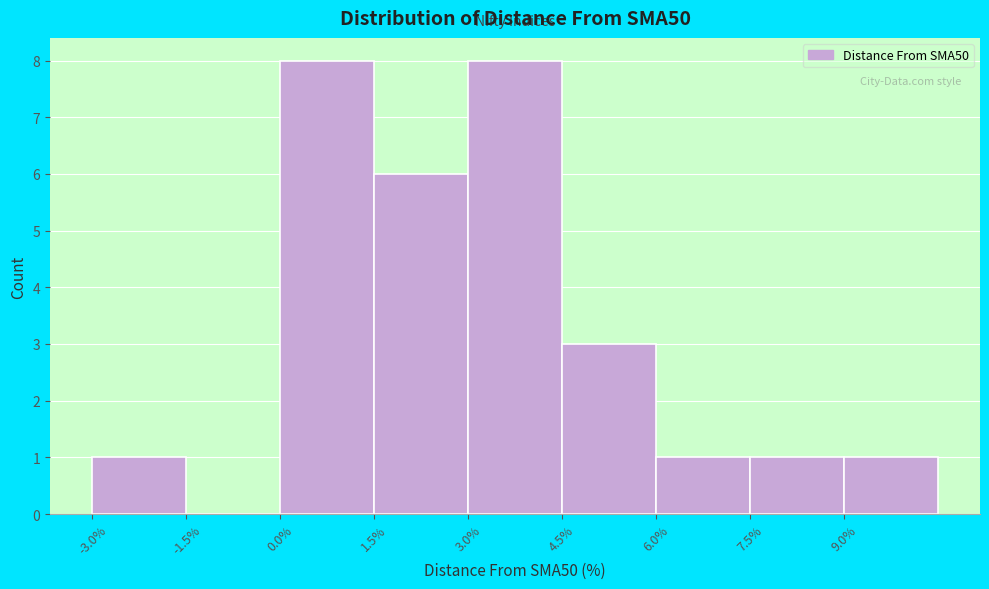

Reading left to right, list every bar in this chart as the range it spans on the x-axis followed by its height. Neither the bar edges nor the heights are printed on the chart, so give them approximately, as read against the axes.

-3.0 to -1.5: 1
-1.5 to 0.0: 0
0.0 to 1.5: 8
1.5 to 3.0: 6
3.0 to 4.5: 8
4.5 to 6.0: 3
6.0 to 7.5: 1
7.5 to 9.0: 1
9.0 to 10.5: 1